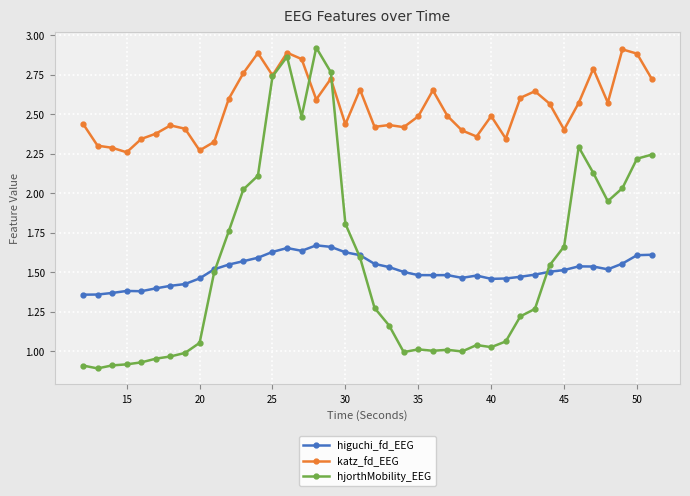

True or false: higuchi_fd_EEG and katz_fd_EEG intersect in this chart.

False